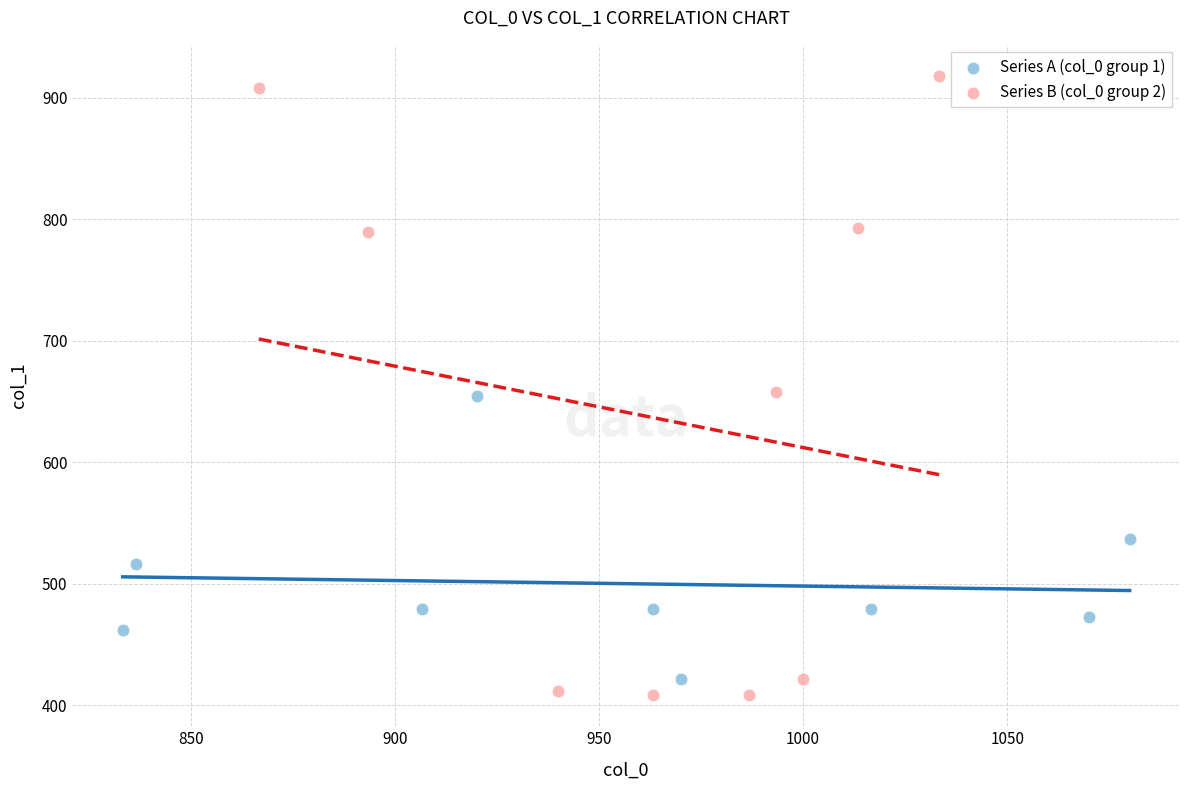

Which series has the widest spread of Y values?

Series B (col_0 group 2)